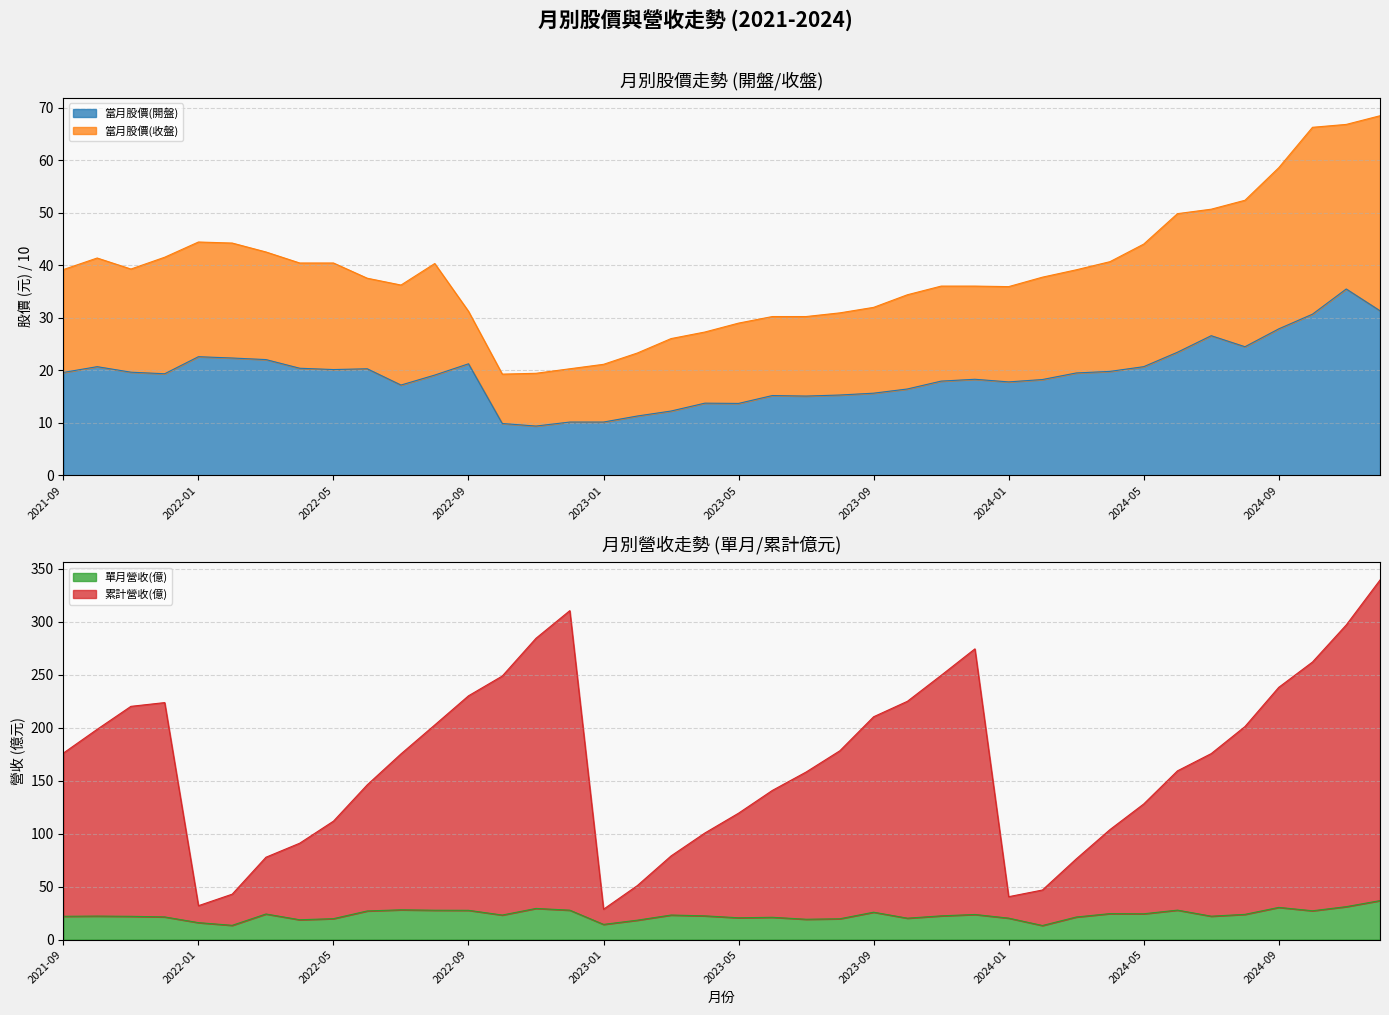

What is the difference between the maximum and second lowest values in the 單月營收(億) series?

23.3